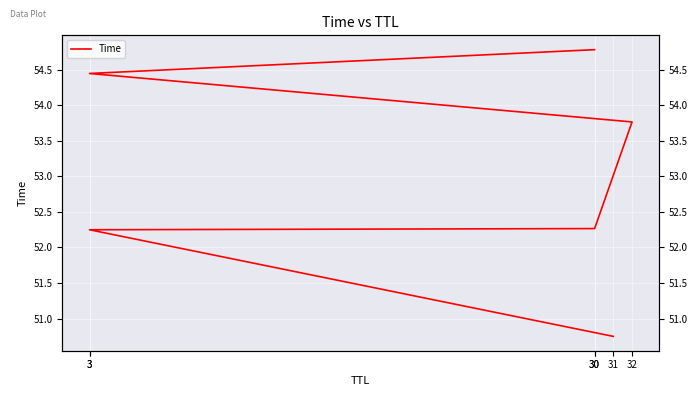

How many distinct data groups are displayed?

1